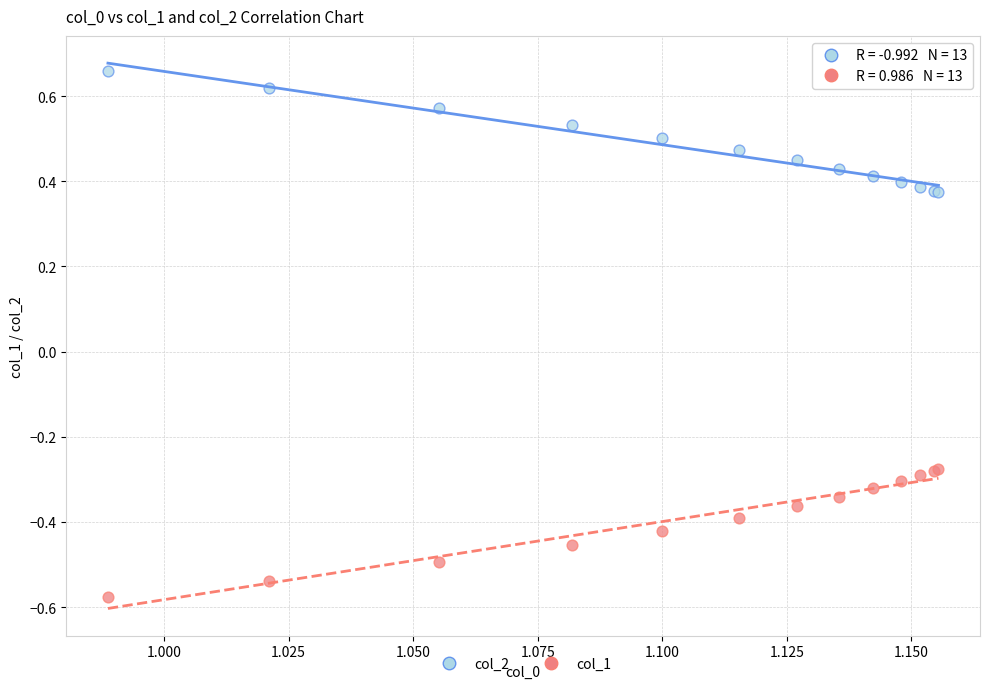

Which series contains the lowest Y value?

col_1